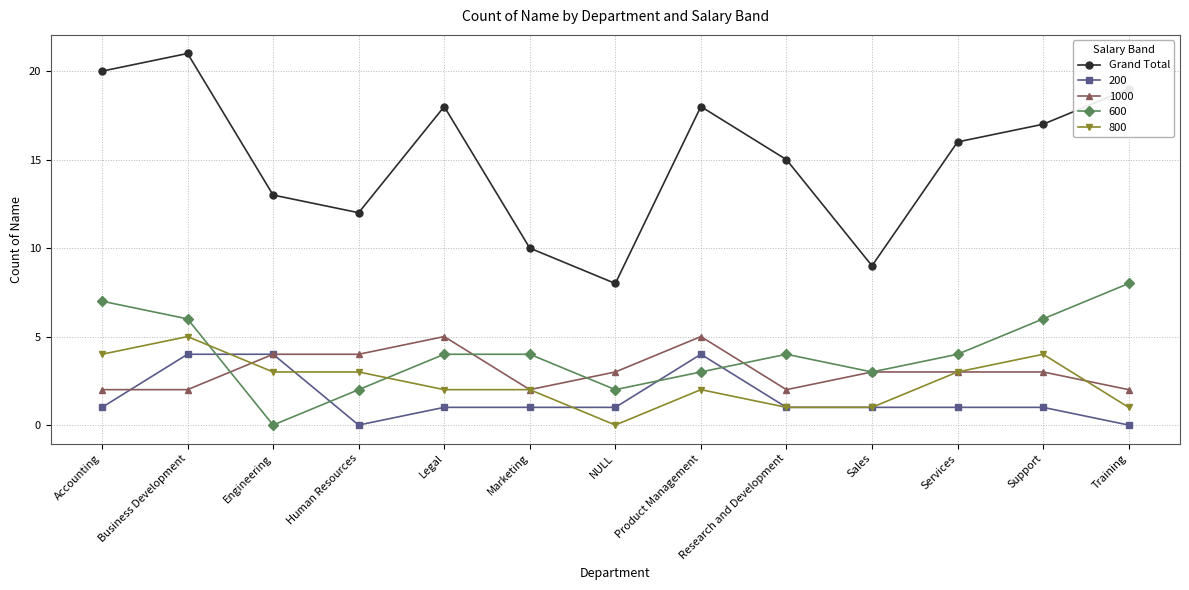

Is it true that 800 equals 3 at Services?

True